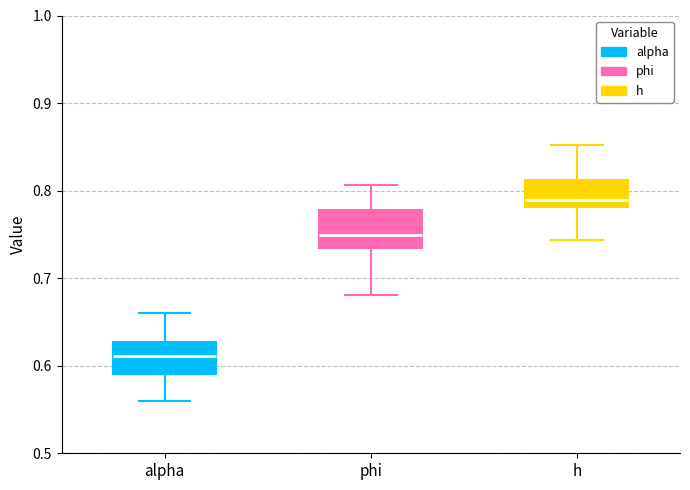

Reading left to right, transcribe this box plot: for each box, give where its median line is, the range the box spans, and where its two whiskers end, as read against the y-axis. The values are not printed on the chart, so give them approximately, as read against the axis.

alpha: median 0.61, box 0.59 to 0.63, whiskers 0.56 to 0.66
phi: median 0.75, box 0.73 to 0.78, whiskers 0.68 to 0.81
h: median 0.79, box 0.78 to 0.81, whiskers 0.74 to 0.85